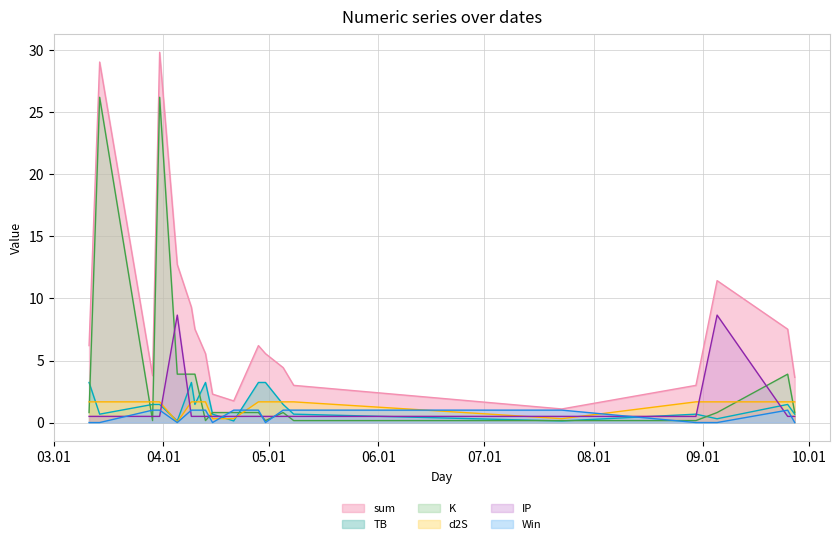

What is the spread (max minus min) of values at 2024-04-21?

1.6